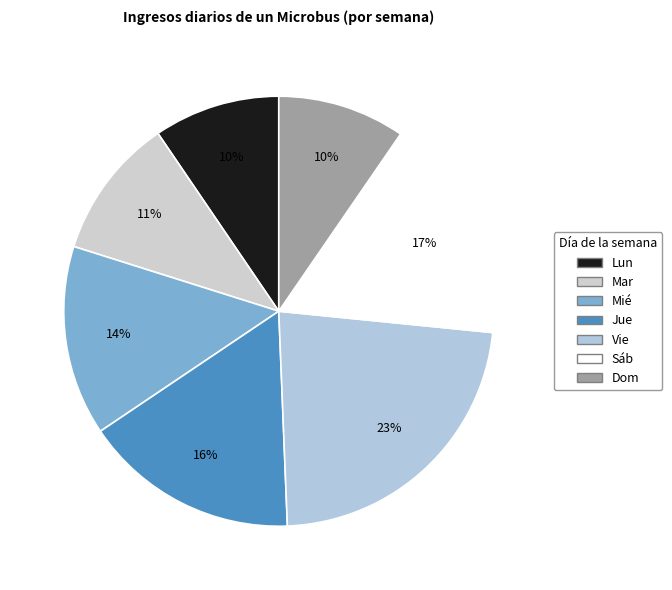

How many slices are in this pie chart?

7